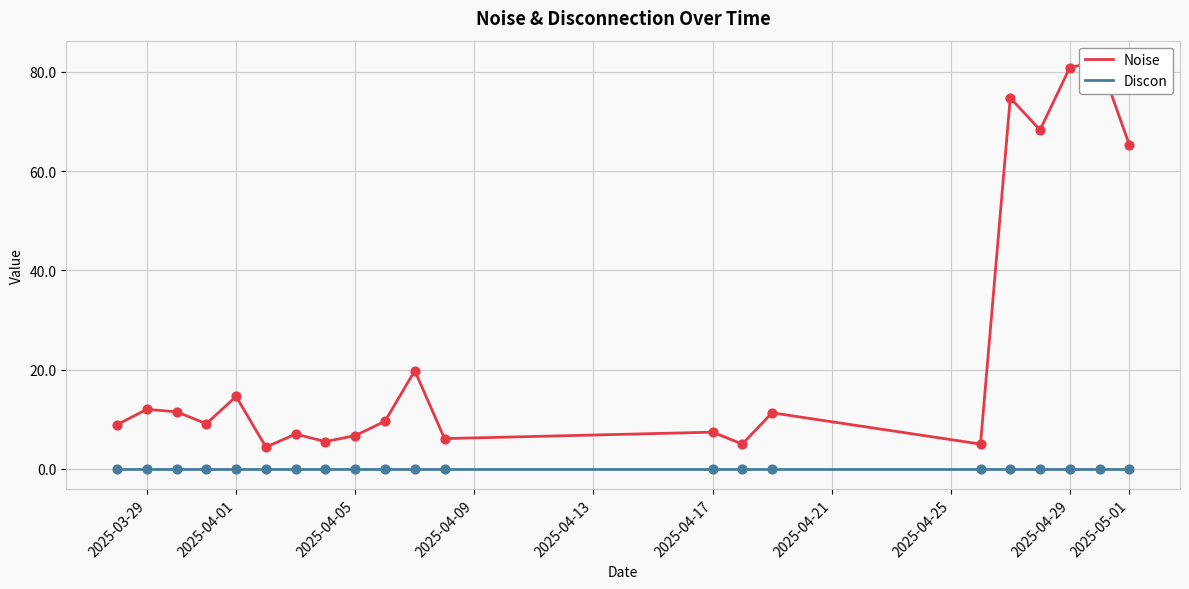

Which series reaches the maximum Y coordinate?

Noise